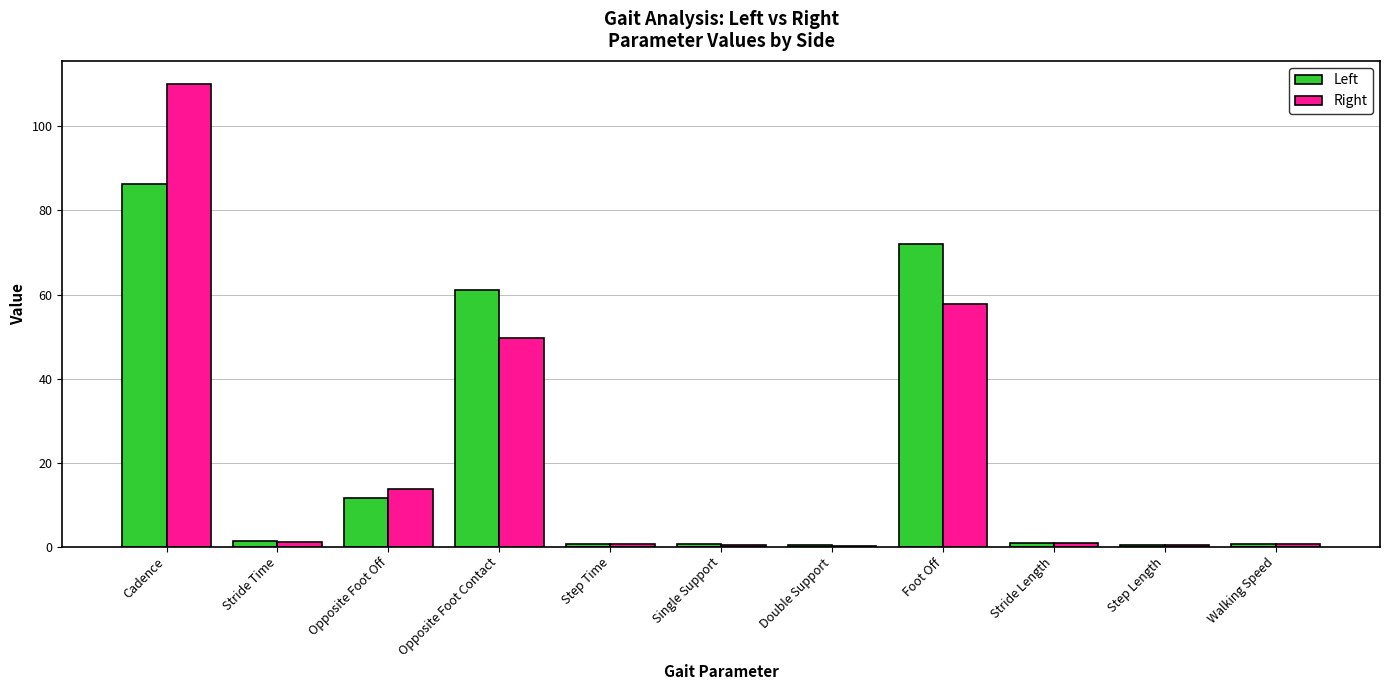

What is the total value across all series at Foot Off?

129.7